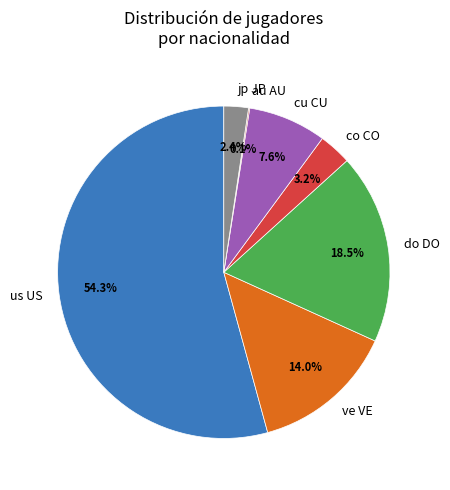

Does any single category account for the majority?

Yes